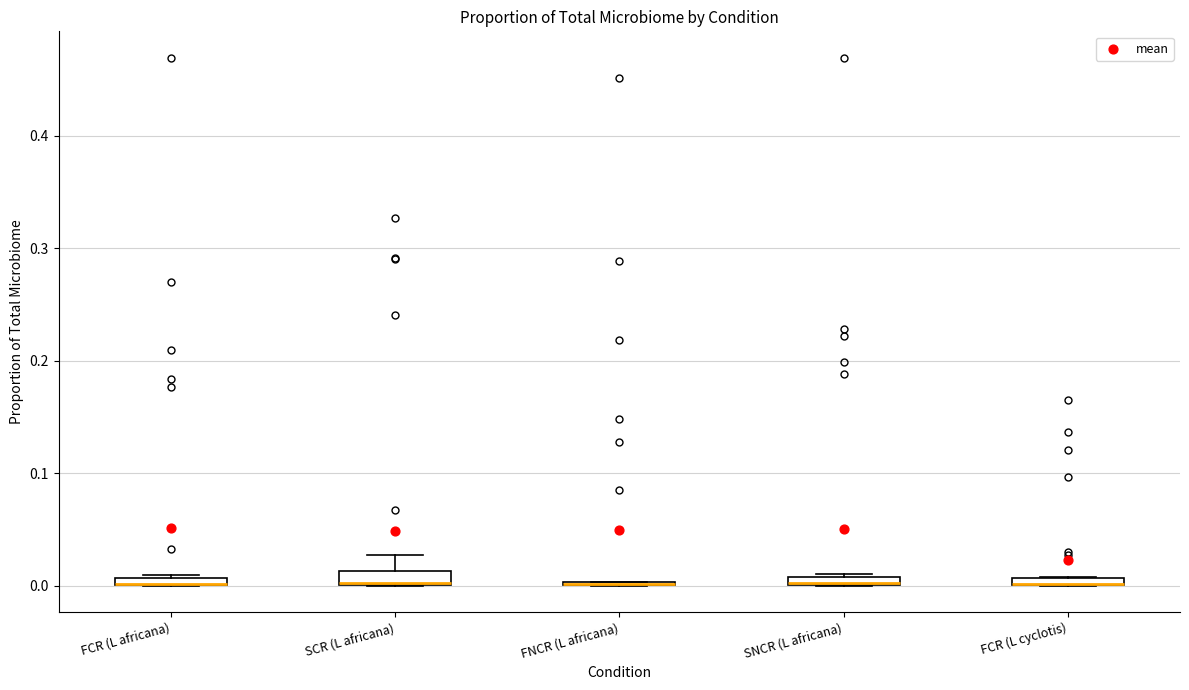

Where is the lower edge of the box for FCR (L africana) on the y-axis? The values are not printed on the chart, so give them approximately, as read against the axis.

0.00